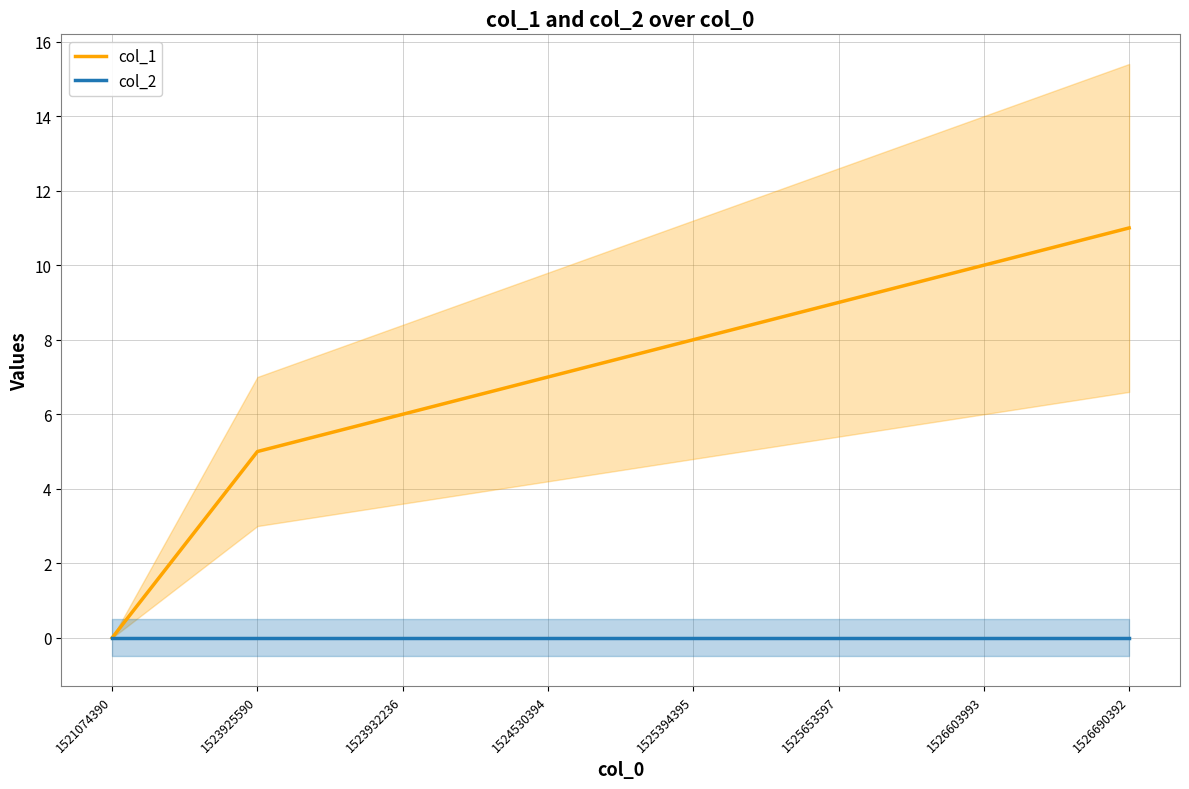

How many distinct data groups are displayed?

2